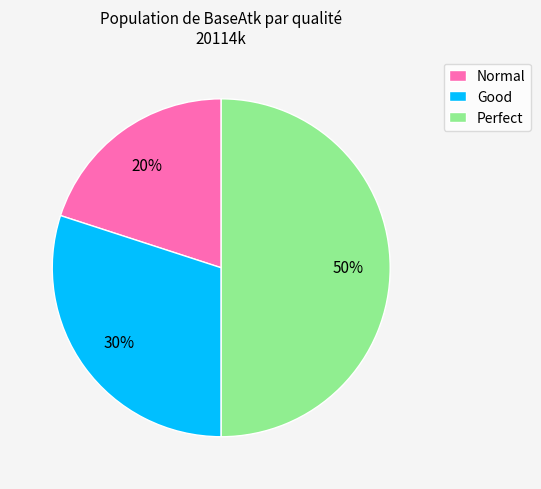

Which has a higher value, Normal or Perfect?

Perfect